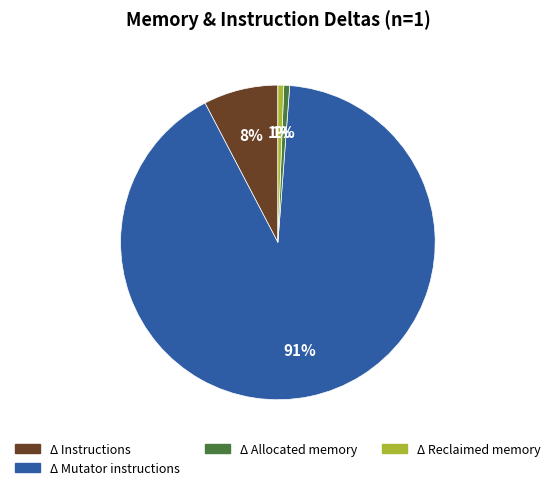

Is there any slice that represents more than half of the pie?

Yes